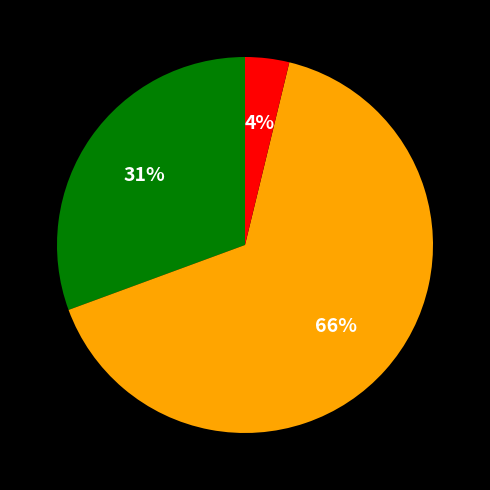

To the nearest percent, what is the average slice percentage?

33%